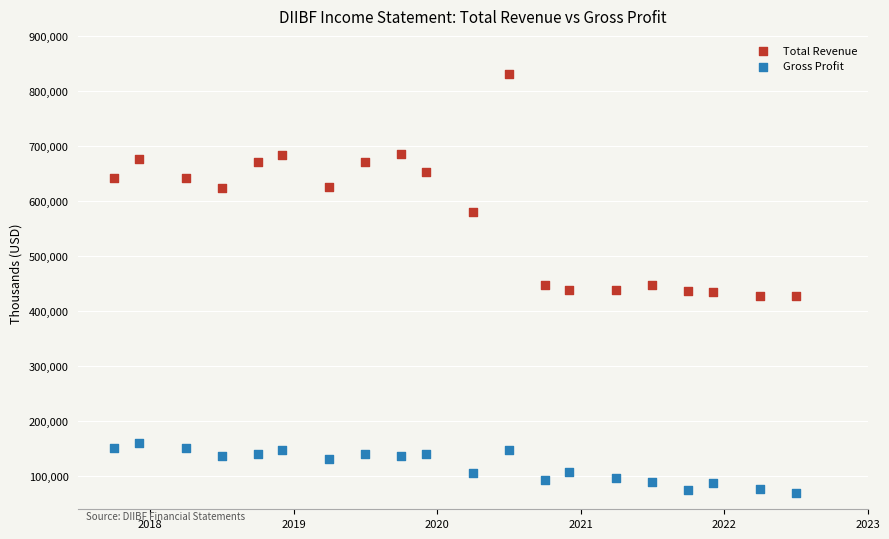

Which series has the largest Y range (max minus min)?

Total Revenue